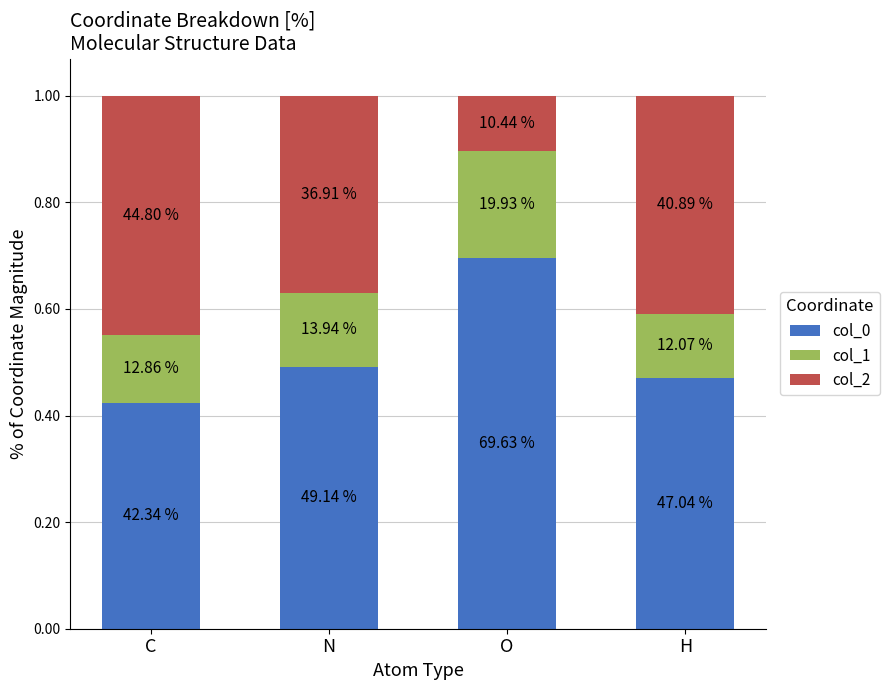

How many bars are there in total?

4